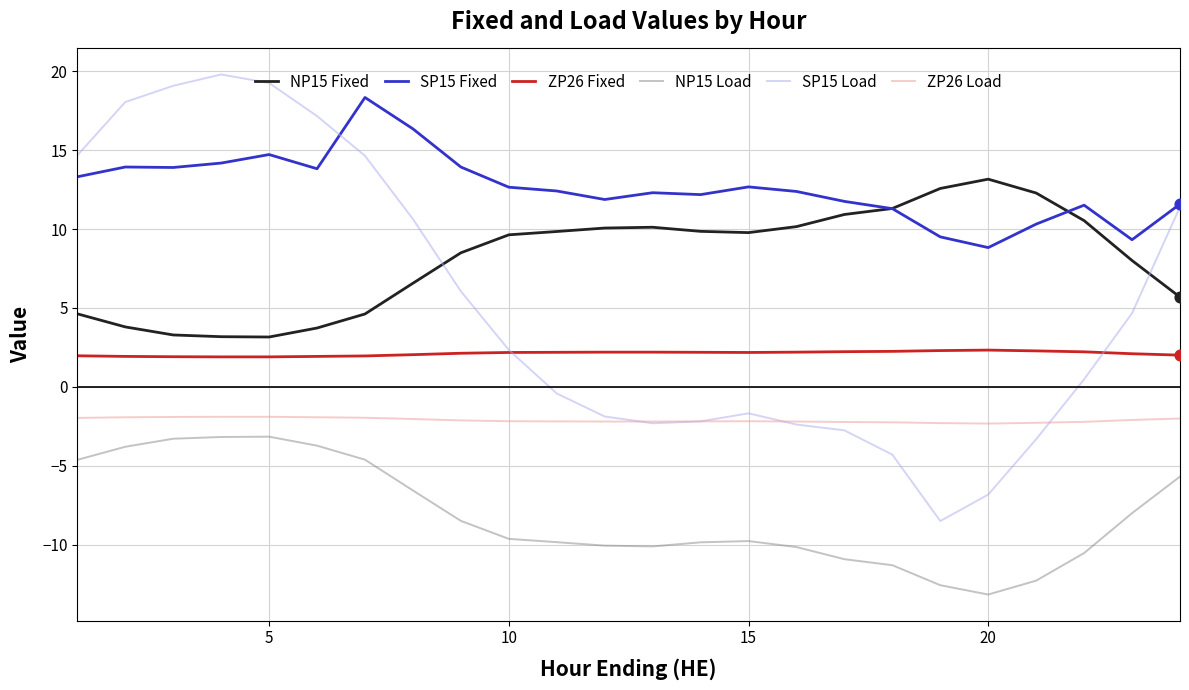

Which series has the largest range (max minus min)?

SP15 Load